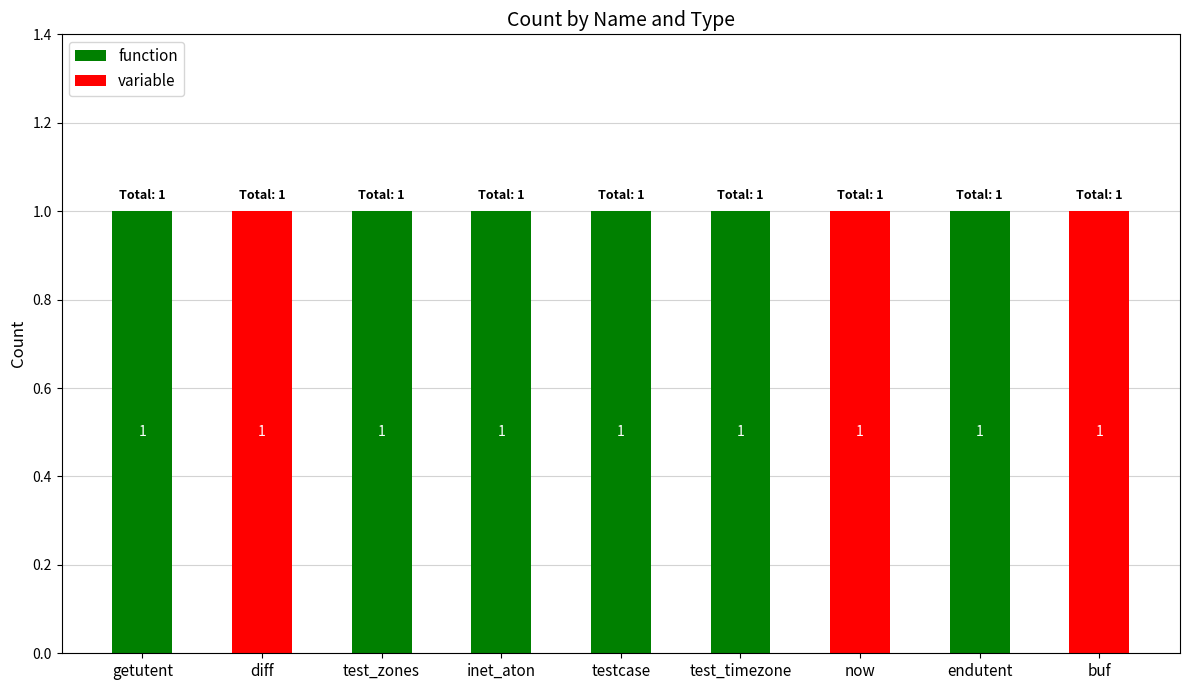

Are the bars grouped side by side (vs. stacked)?

No